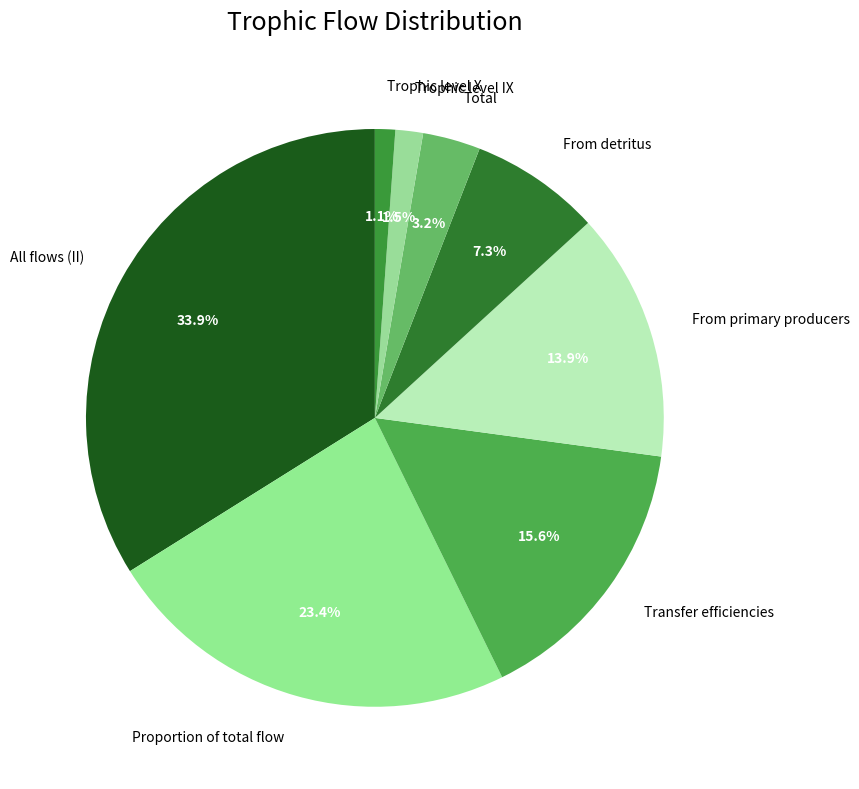

How many slices are in this pie chart?

8